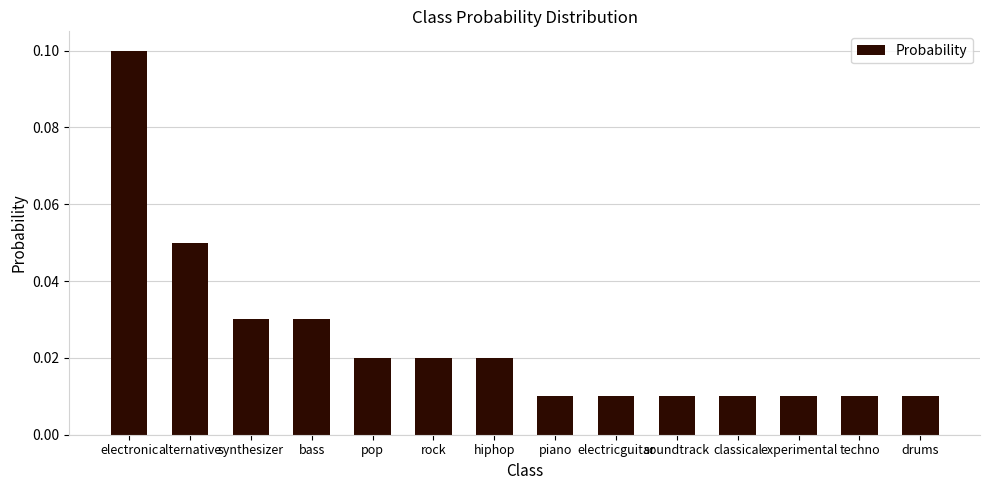

The value at electronic is 0.1. True or false?

True